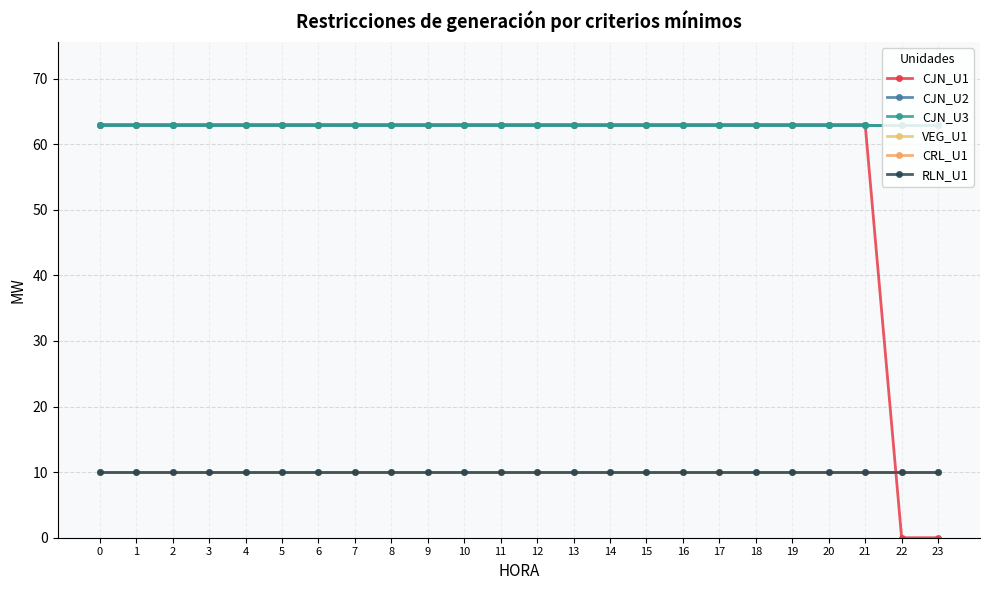

Is this an area chart (filled region under the line)?

No